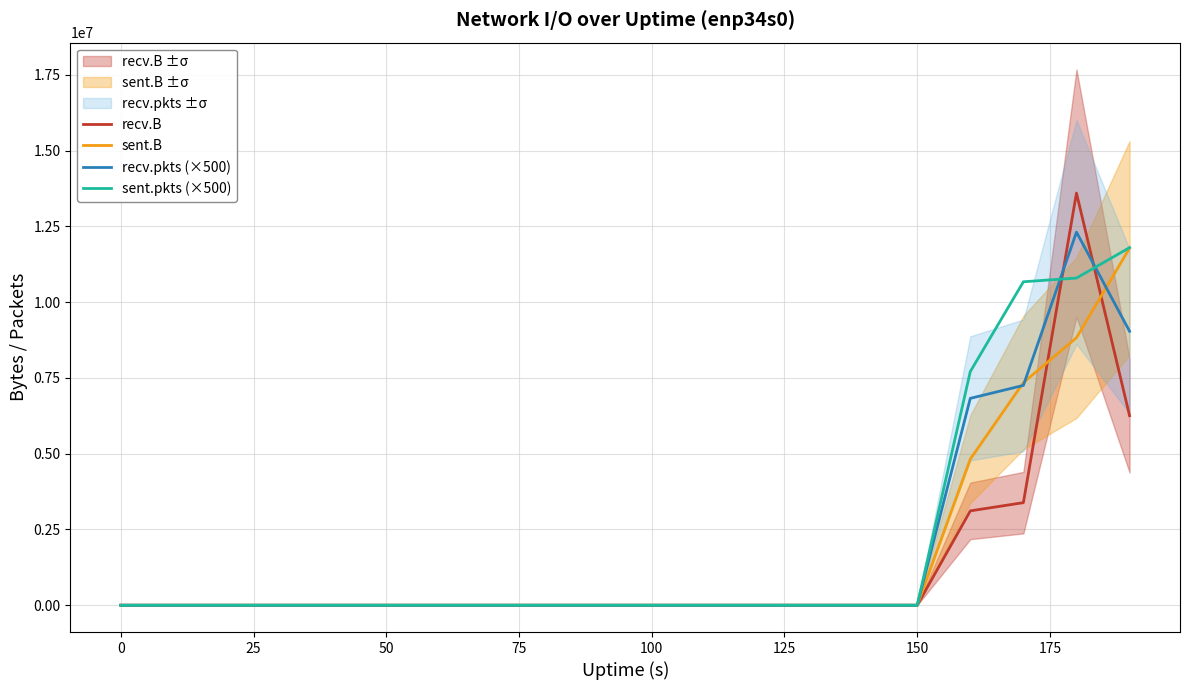

True or false: recv.B has a value of 0 at 150.

True